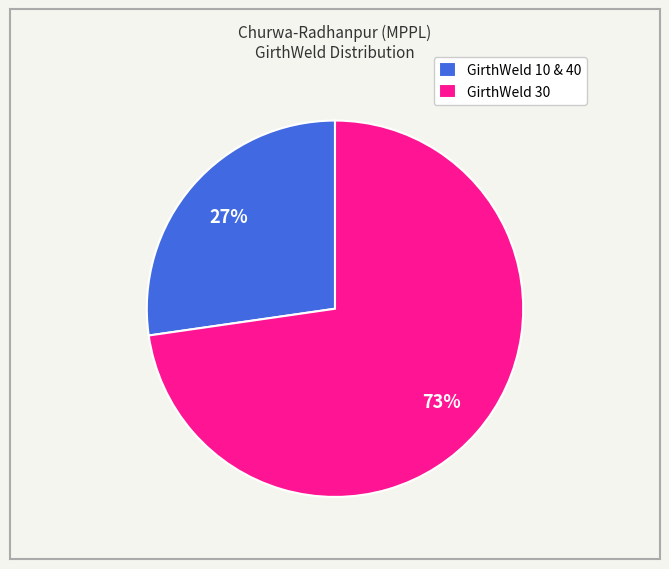

To the nearest percent, what is the combined percentage of GirthWeld 10 & 40 and GirthWeld 30?

100%